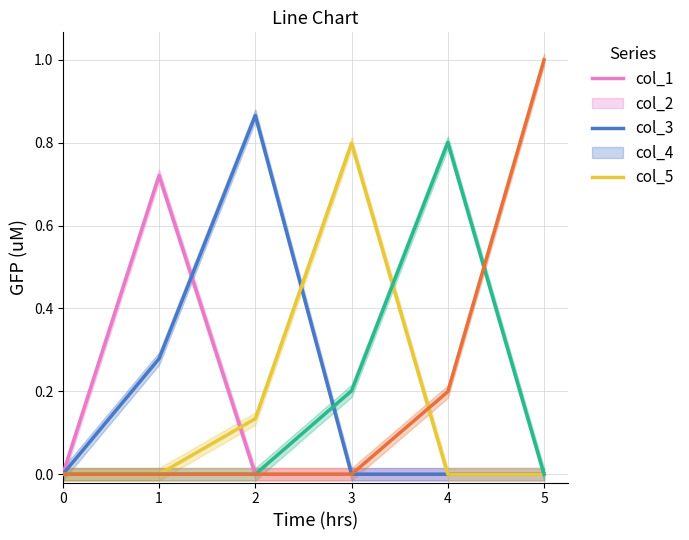

How many values in the col_5 series exceed 0?

2